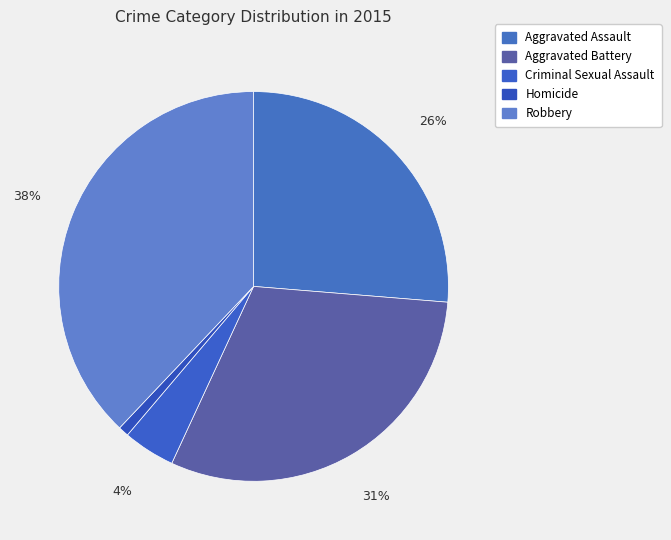

To the nearest percent, what is the combined percentage of Aggravated Battery and Robbery?

69%